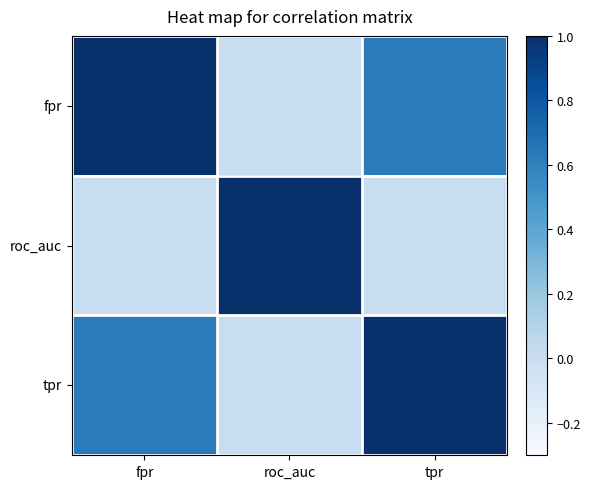

At which category is the sum across all series the highest?

tpr